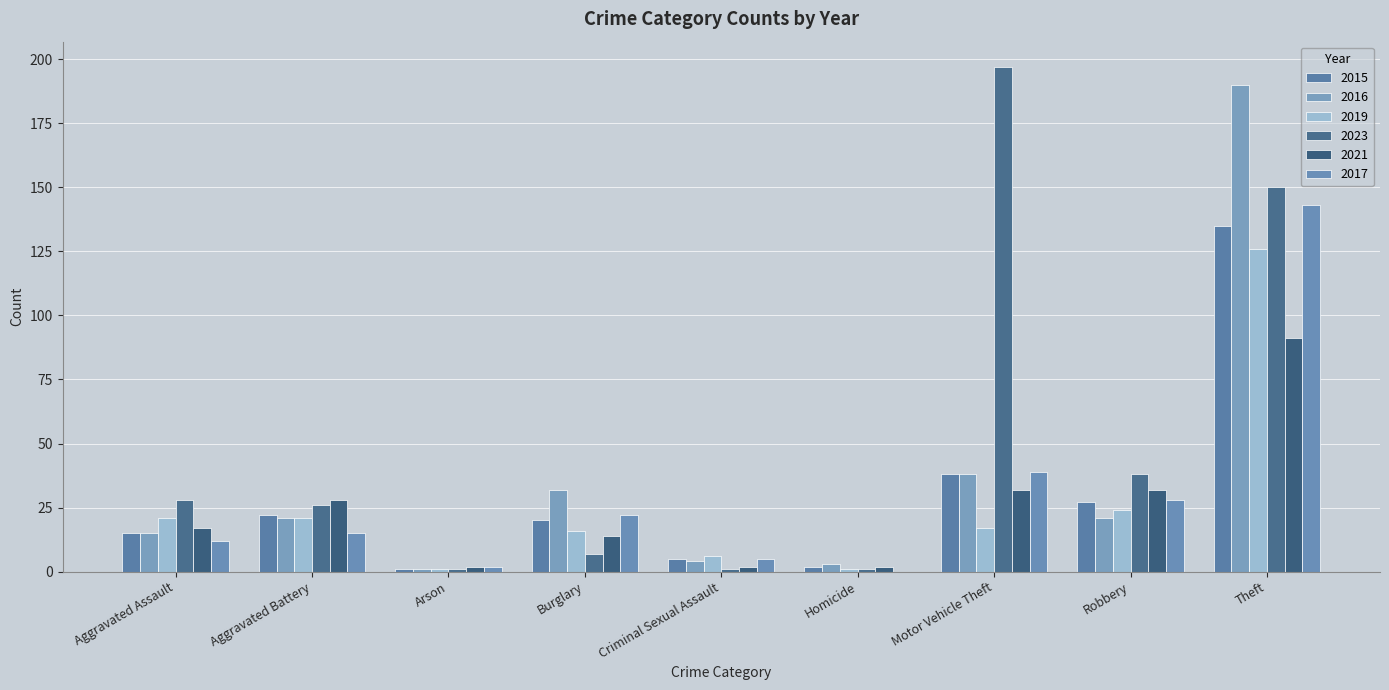

Reading left to right, extract all data points from this chart.

2015: Aggravated Assault=15	Aggravated Battery=22	Arson=1	Burglary=20	Criminal Sexual Assault=5	Homicide=2	Motor Vehicle Theft=38	Robbery=27	Theft=135
2016: Aggravated Assault=15	Aggravated Battery=21	Arson=1	Burglary=32	Criminal Sexual Assault=4	Homicide=3	Motor Vehicle Theft=38	Robbery=21	Theft=190
2019: Aggravated Assault=21	Aggravated Battery=21	Arson=1	Burglary=16	Criminal Sexual Assault=6	Homicide=1	Motor Vehicle Theft=17	Robbery=24	Theft=126
2023: Aggravated Assault=28	Aggravated Battery=26	Arson=1	Burglary=7	Criminal Sexual Assault=1	Homicide=1	Motor Vehicle Theft=197	Robbery=38	Theft=150
2021: Aggravated Assault=17	Aggravated Battery=28	Arson=2	Burglary=14	Criminal Sexual Assault=2	Homicide=2	Motor Vehicle Theft=32	Robbery=32	Theft=91
2017: Aggravated Assault=12	Aggravated Battery=15	Arson=2	Burglary=22	Criminal Sexual Assault=5	Homicide=0	Motor Vehicle Theft=39	Robbery=28	Theft=143